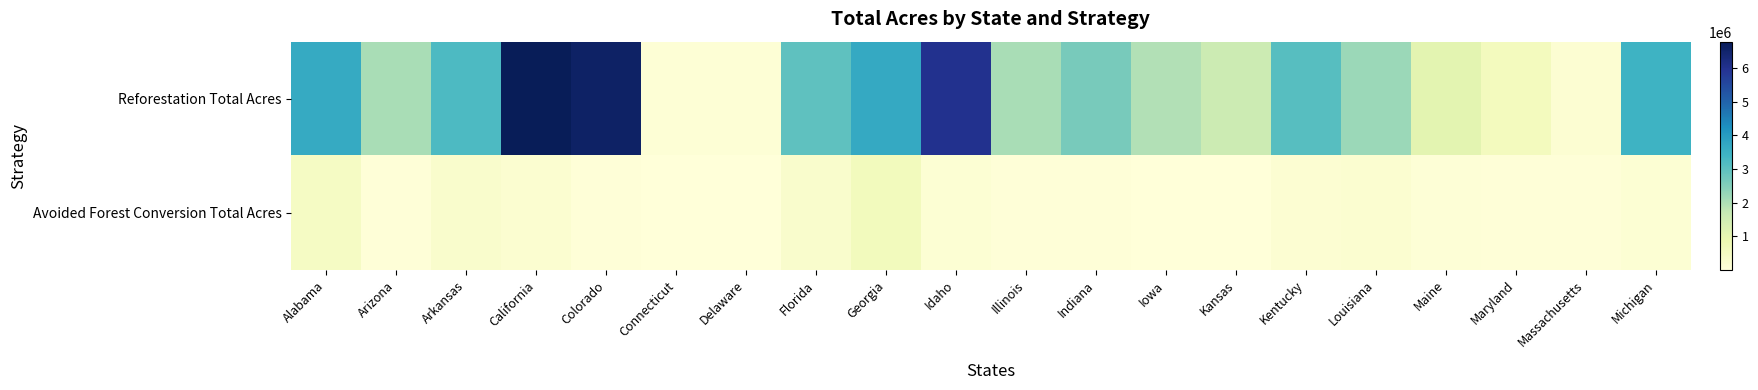

Which has a higher value, Idaho or Michigan?

Idaho